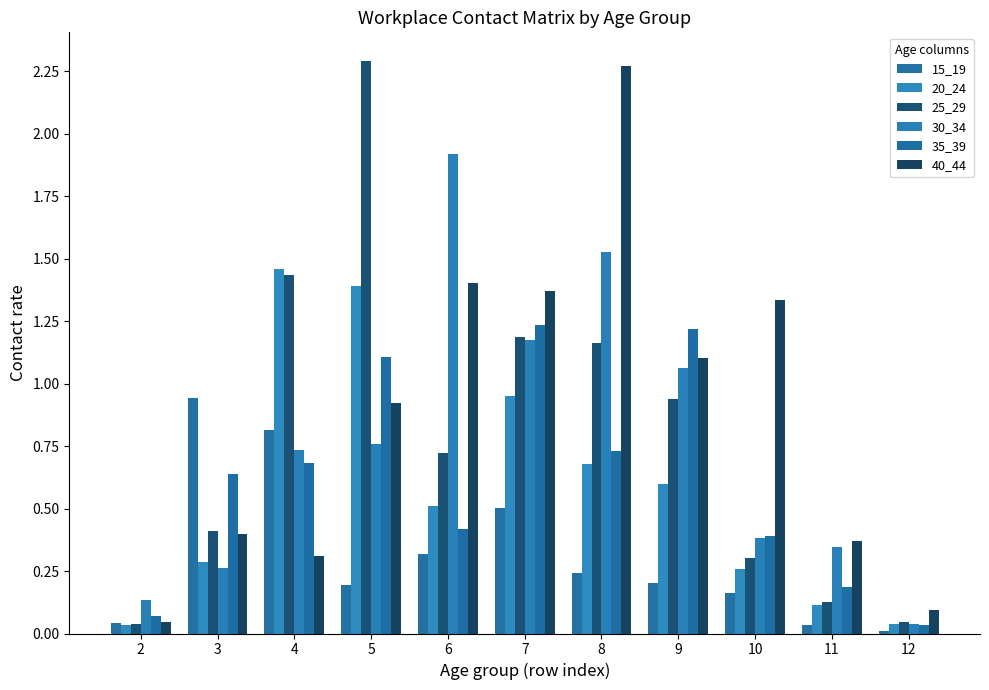

Reading left to right, what are all the values shown in this chart?

15_19: 2=0.0	3=0.9	4=0.8	5=0.2	6=0.3	7=0.5	8=0.2	9=0.2	10=0.2	11=0.0	12=0.0
20_24: 2=0.0	3=0.3	4=1.5	5=1.4	6=0.5	7=1.0	8=0.7	9=0.6	10=0.3	11=0.1	12=0.0
25_29: 2=0.0	3=0.4	4=1.4	5=2.3	6=0.7	7=1.2	8=1.2	9=0.9	10=0.3	11=0.1	12=0.0
30_34: 2=0.1	3=0.3	4=0.7	5=0.8	6=1.9	7=1.2	8=1.5	9=1.1	10=0.4	11=0.3	12=0.0
35_39: 2=0.1	3=0.6	4=0.7	5=1.1	6=0.4	7=1.2	8=0.7	9=1.2	10=0.4	11=0.2	12=0.0
40_44: 2=0.0	3=0.4	4=0.3	5=0.9	6=1.4	7=1.4	8=2.3	9=1.1	10=1.3	11=0.4	12=0.1